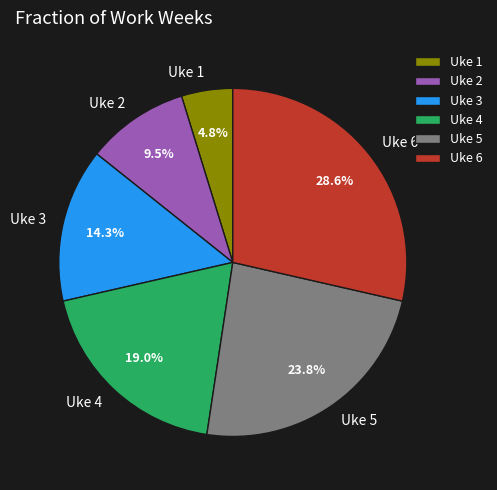

To the nearest percent, what is the difference between the Uke 4 and Uke 3 slice percentages?

5%